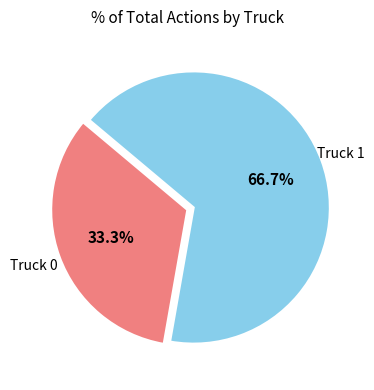

Does any single category account for the majority?

Yes